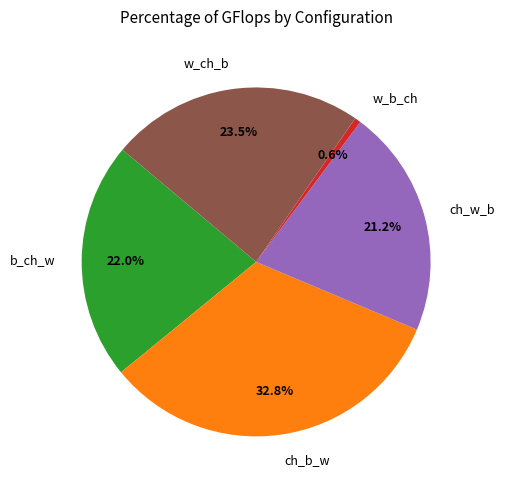

What is the smallest slice in the pie chart?

w_b_ch